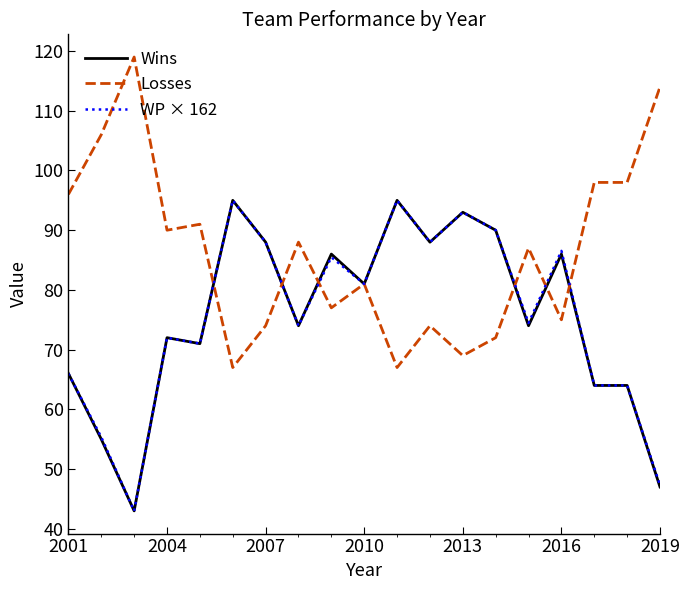

Which series has the largest total across all categories?

Losses